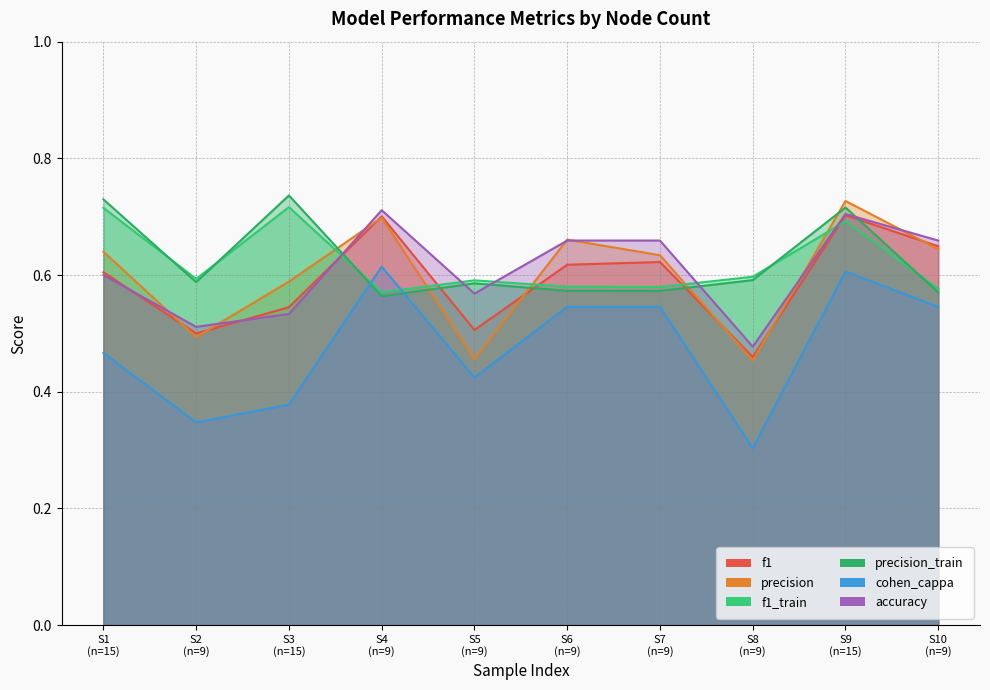

Which series has the largest range (max minus min)?

cohen_cappa